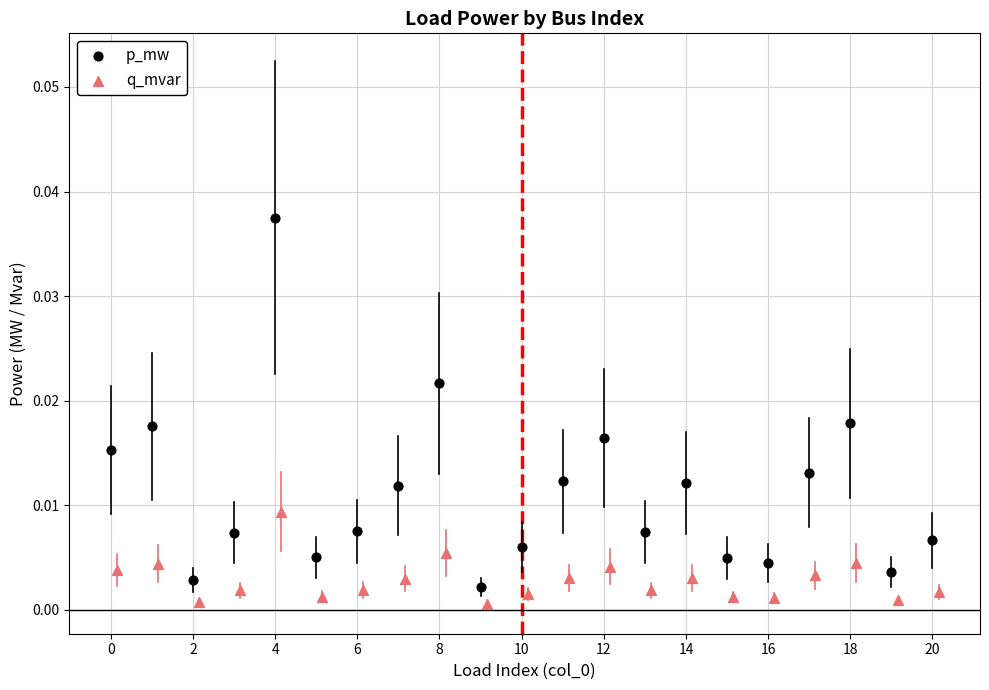

Which series reaches the maximum Y coordinate?

p_mw